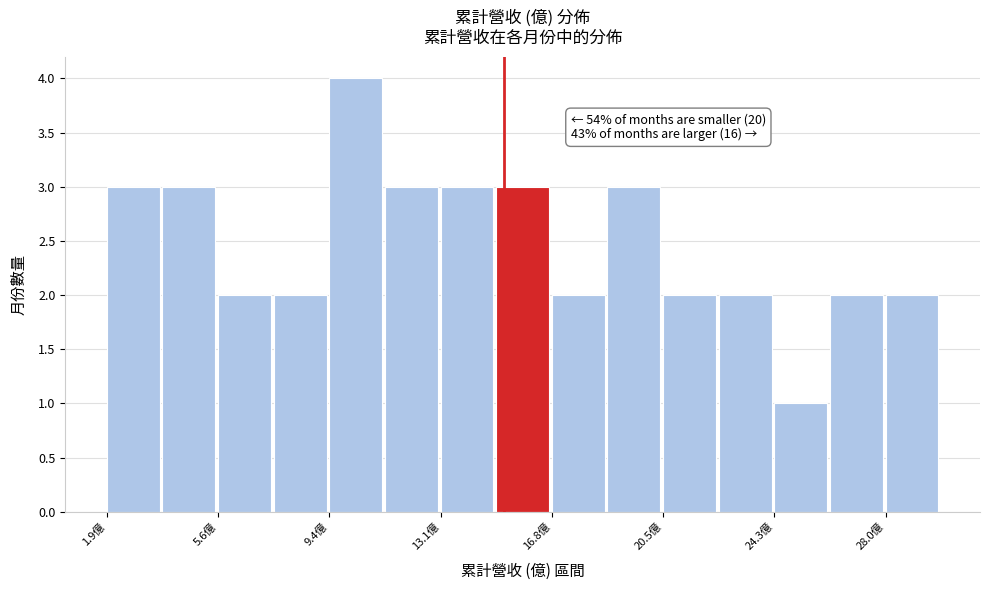

Around what value on the x-axis is the tallest bar? Give the approximate position of its centre, as read against the axis.

10.0